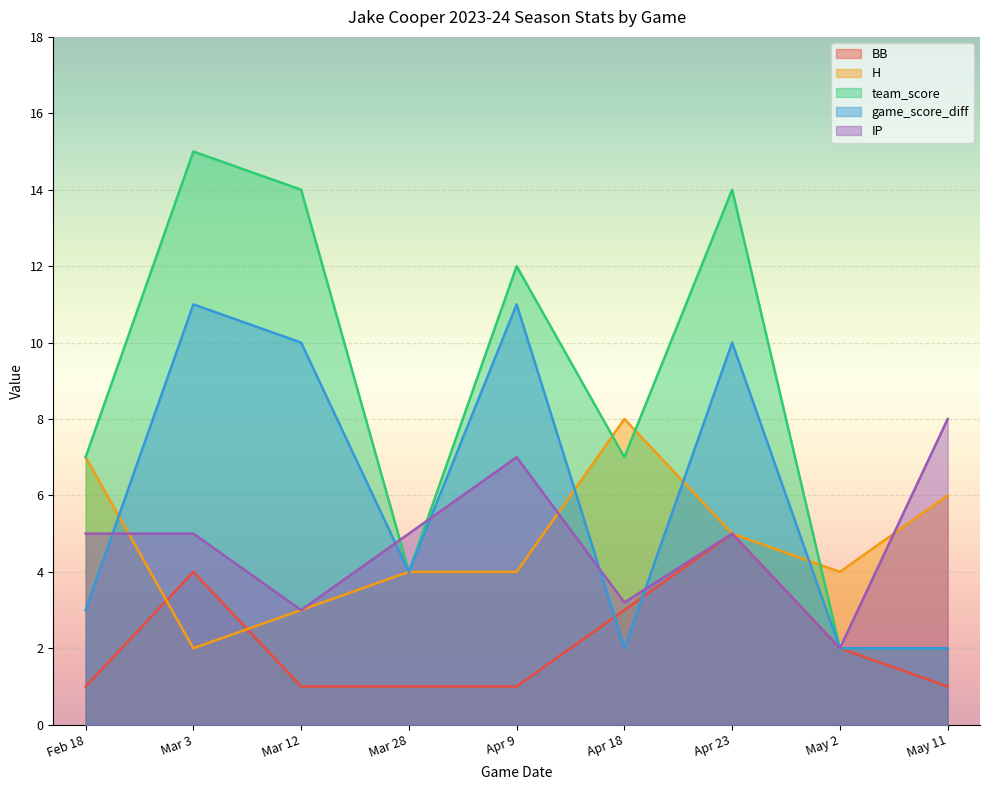

What is the difference between the highest and lowest values at Apr 18?

6.0